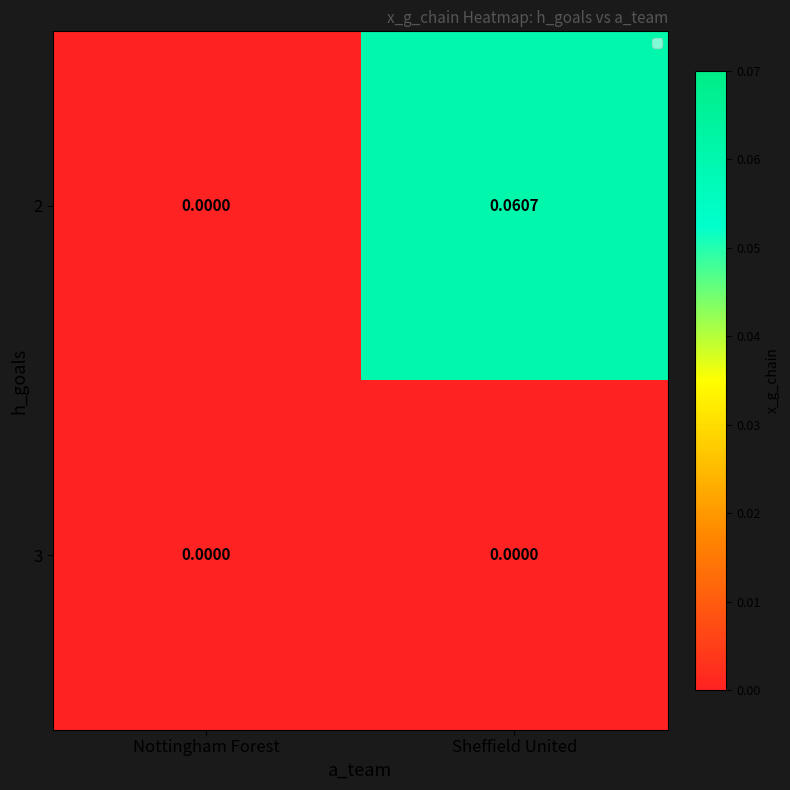

At which category is the sum across all series the highest?

Sheffield United